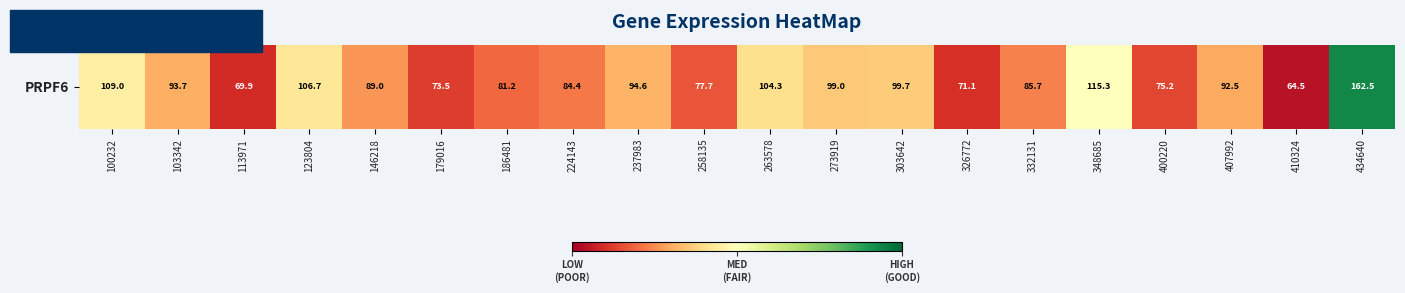

Reading right to left, what are all the values shown in this chart?

434640=162.5	410324=64.5	407992=92.5	400220=75.2	348685=115.3	332131=85.7	326772=71.1	303642=99.7	273919=99.0	263578=104.3	258135=77.7	237983=94.6	224143=84.4	186481=81.2	179016=73.5	146218=89.0	123804=106.7	113971=69.9	103342=93.7	100232=109.0